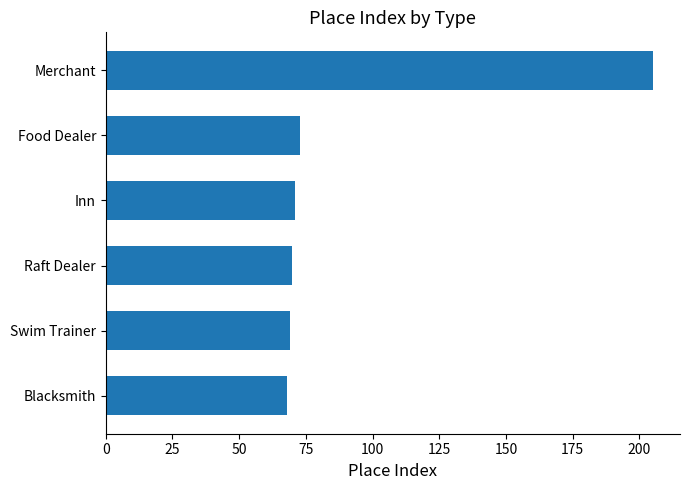

What value does the data have at Blacksmith?

68